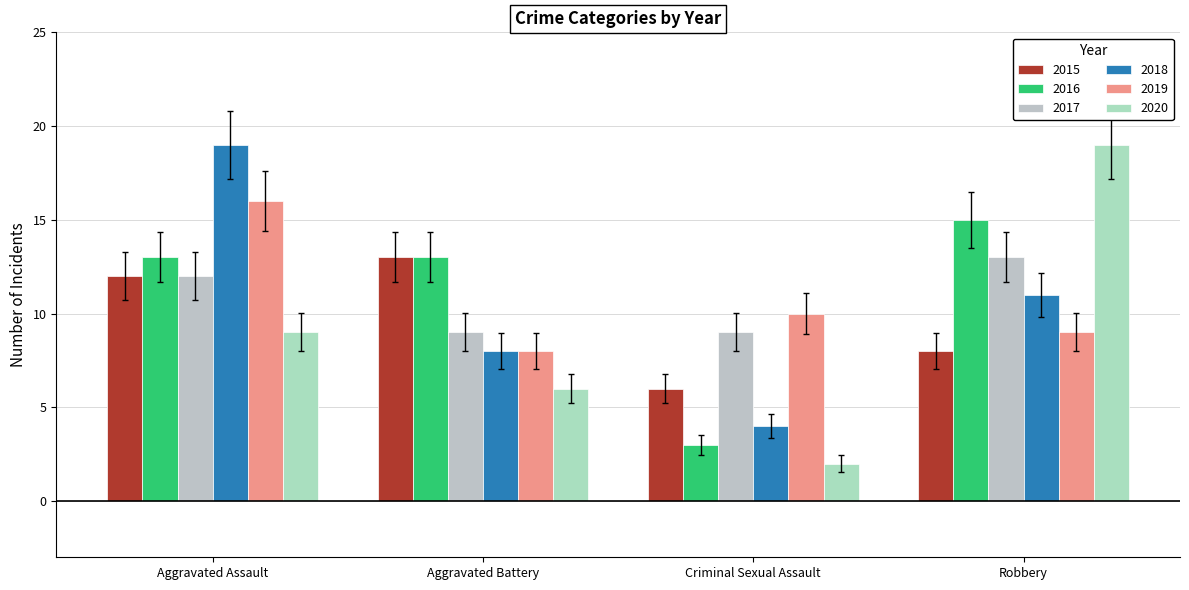

Rank the series at Aggravated Assault from lowest to highest value.

2020, 2015, 2017, 2016, 2019, 2018